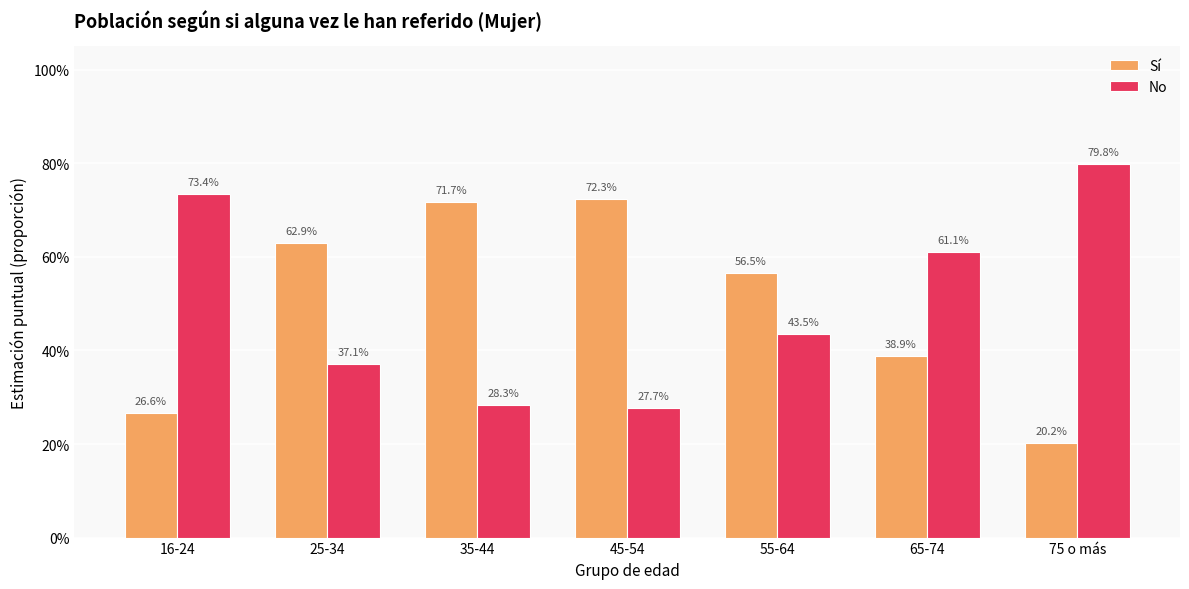

What are all the series names shown in the legend?

Sí, No